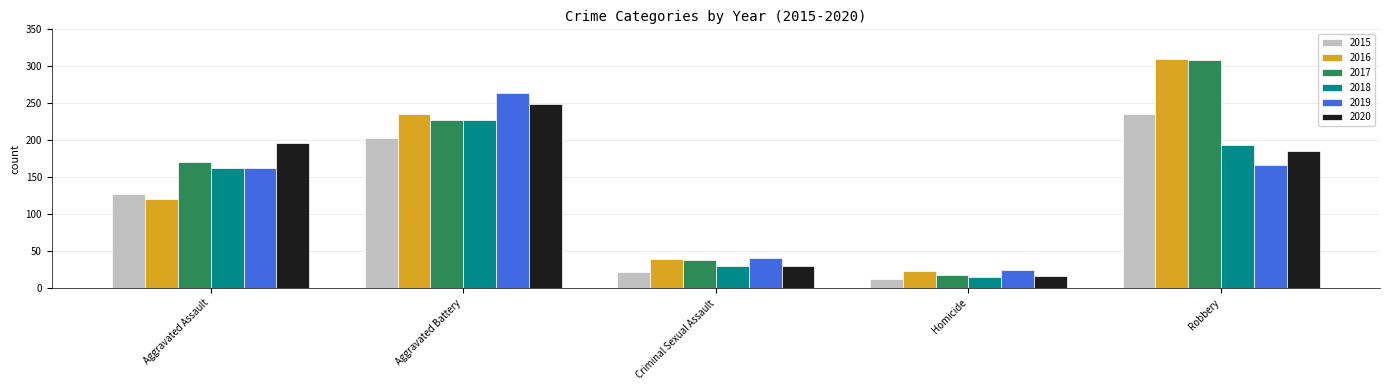

What is the greatest value displayed?

310